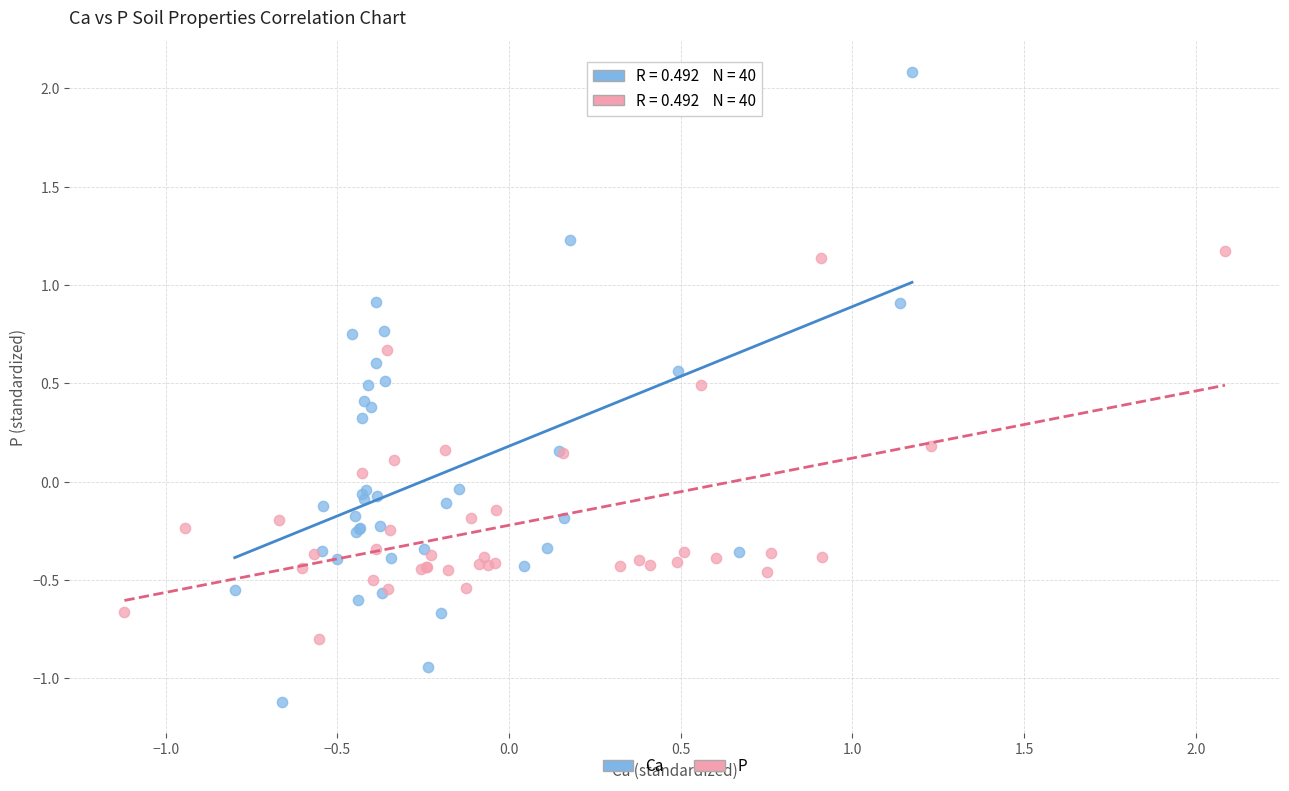

Which series has the largest Y range (max minus min)?

Ca